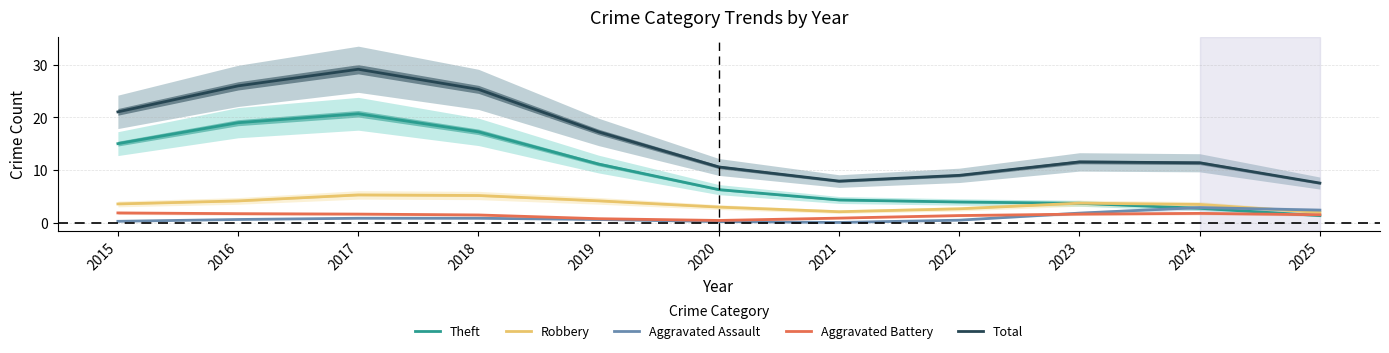

What is the greatest value displayed?

29.1